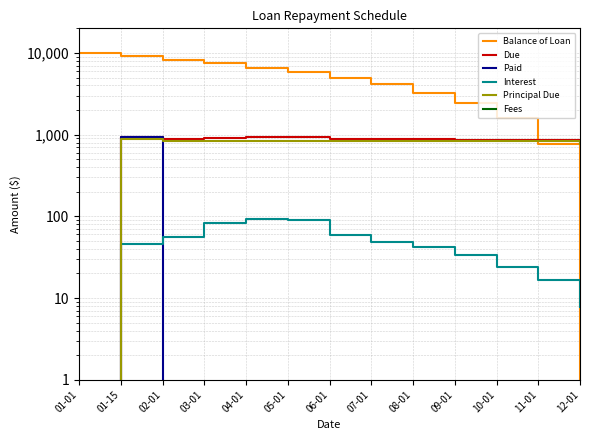

True or false: Fees and Interest cross at least once.

False